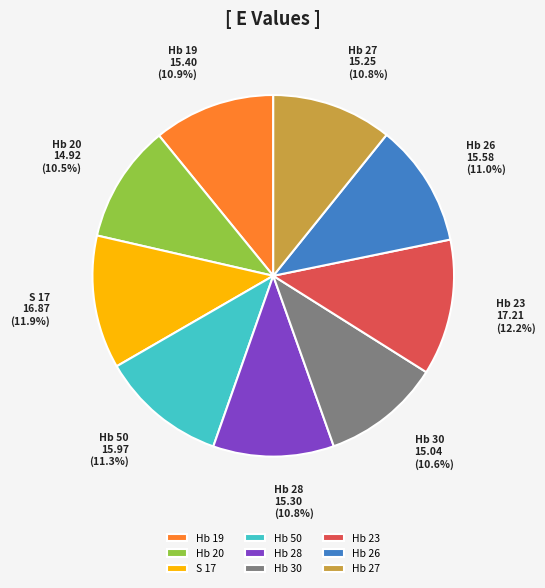

To the nearest percent, what is the combined percentage of Hb 23 and S 17?

24%